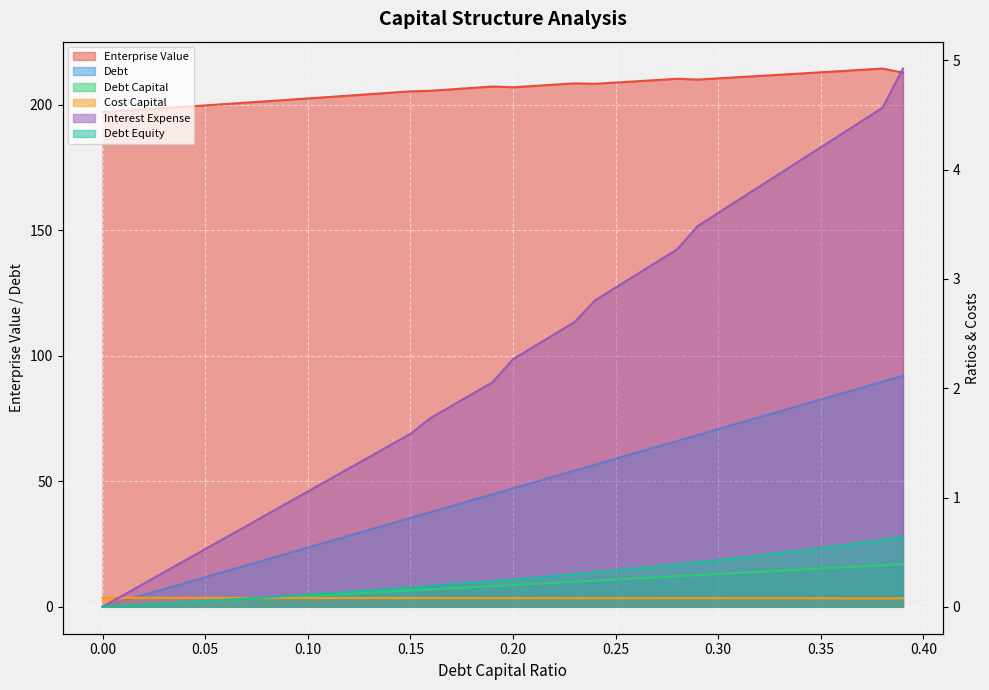

Read the debt_equity value at 0.39.

0.6